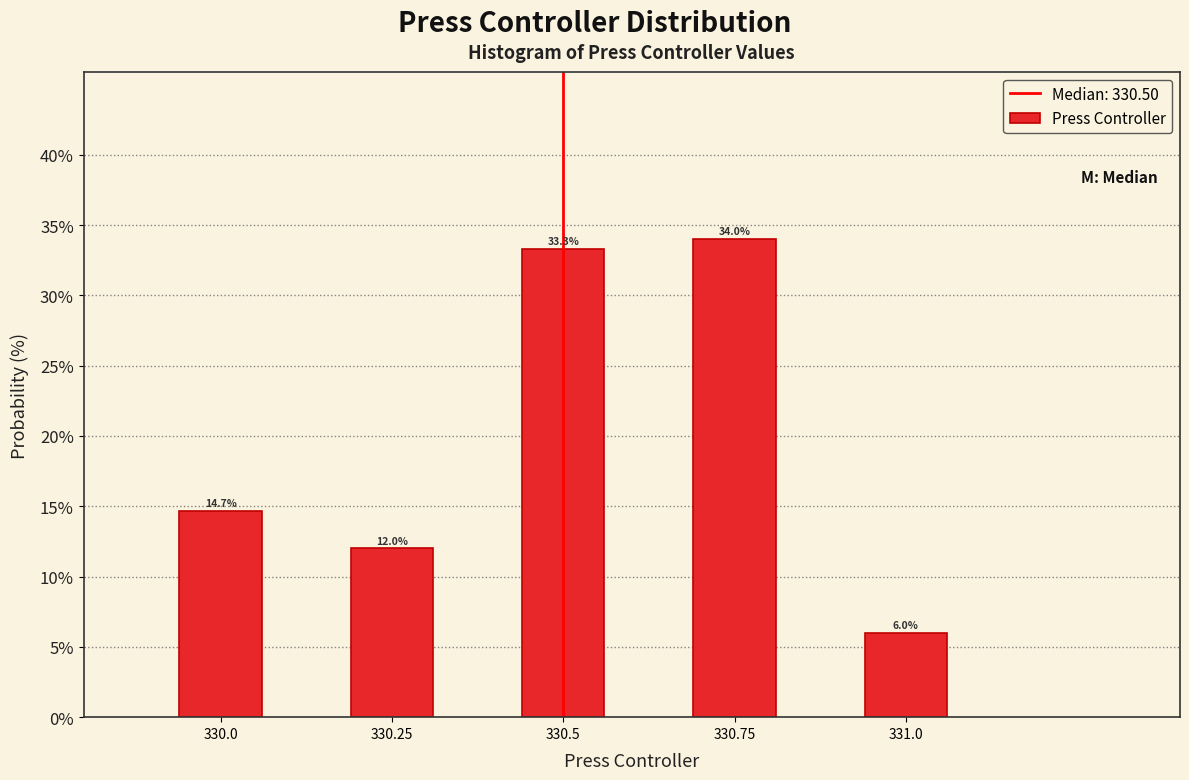

Reading left to right, what are all the values shown in this chart?

330.0=14.7	330.25=12.0	330.5=33.3	330.75=34.0	331.0=6.0